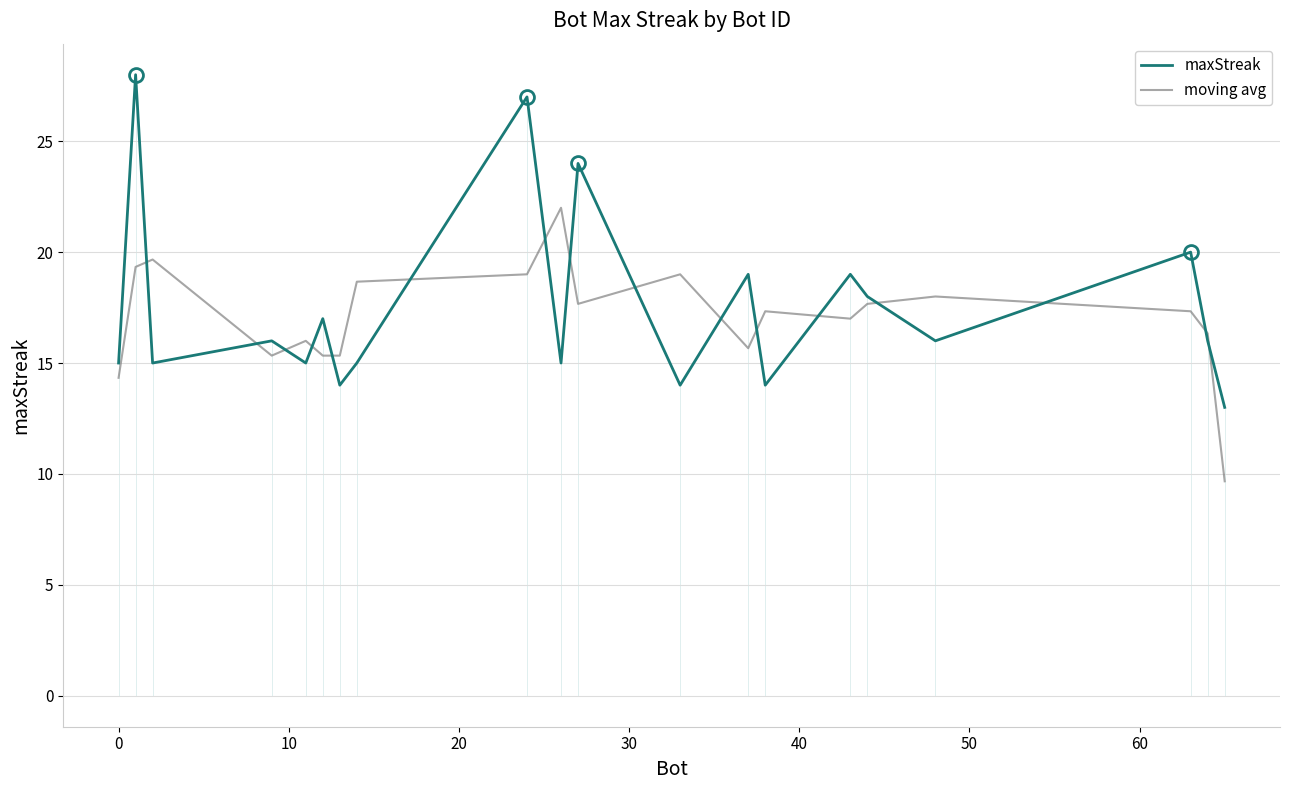

True or false: maxStreak and moving avg intersect in this chart.

True